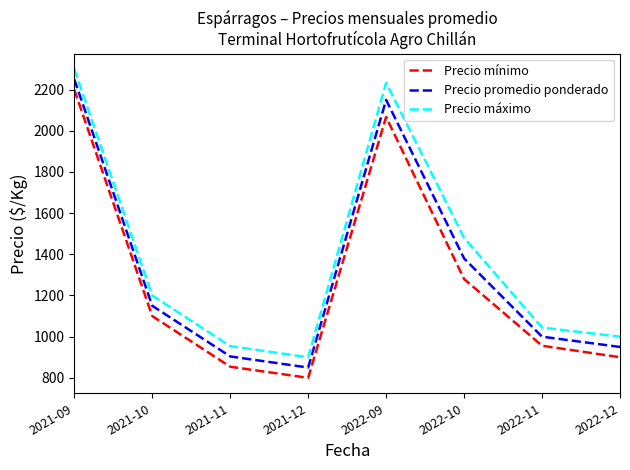

Which label corresponds to the largest value in the chart?

2021-09